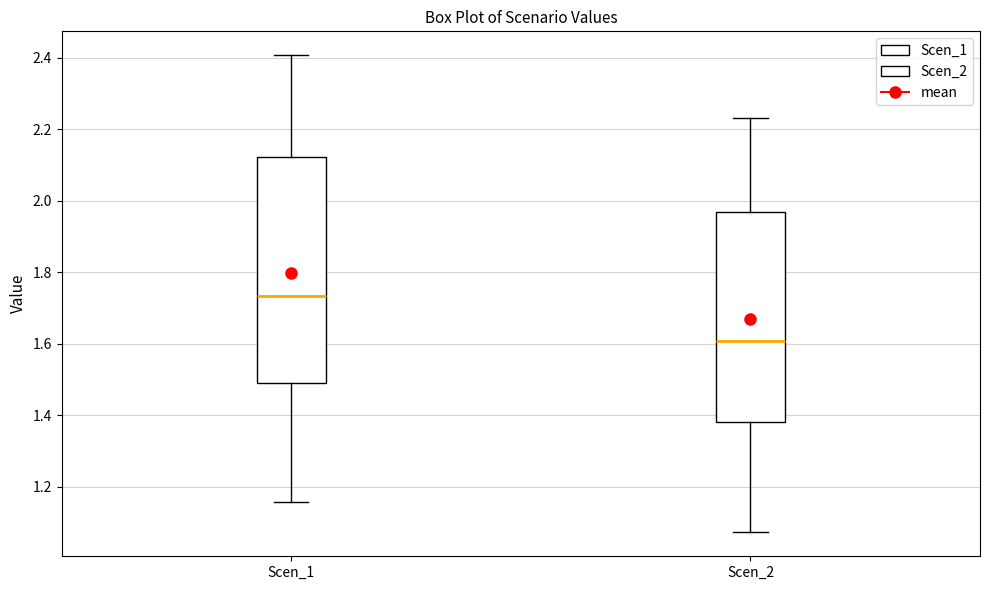

Comparing the boxes themselves (not the whiskers), which one is the tallest?

Scen_1